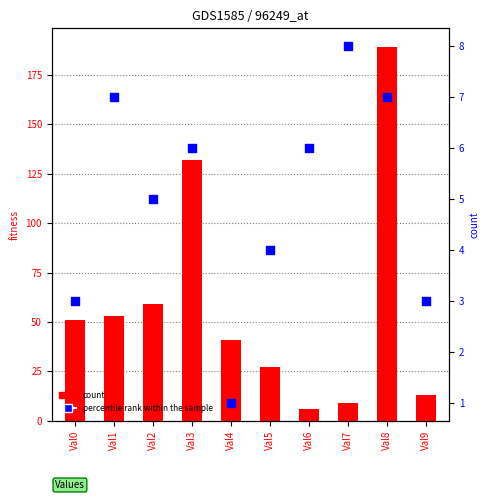

Which series contains the lowest Y value?

percentile rank within the sample